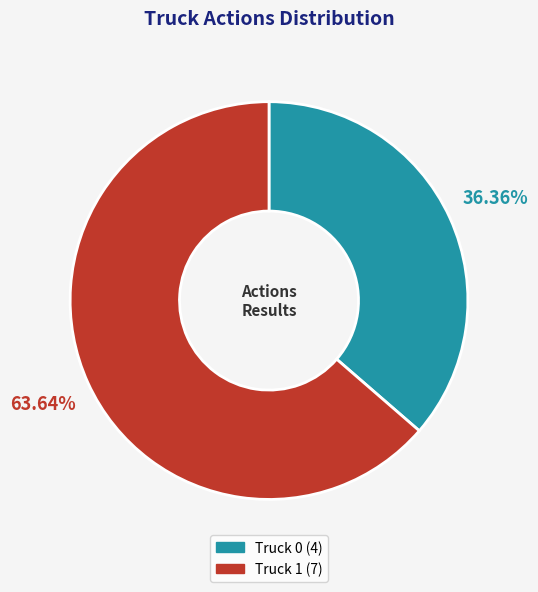

What is the smallest slice in the pie chart?

Truck 0